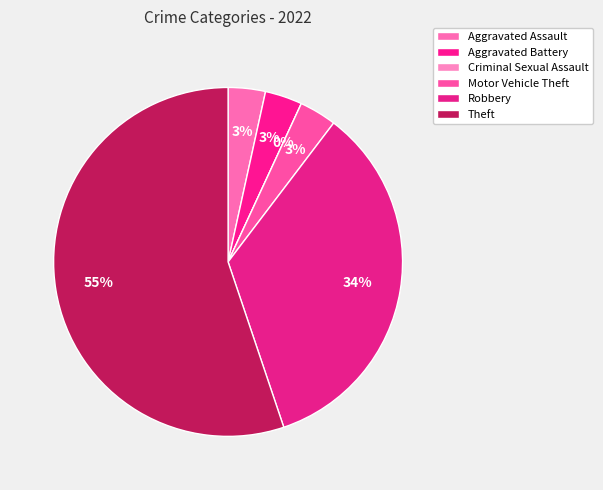

Is there a majority slice in this chart?

Yes